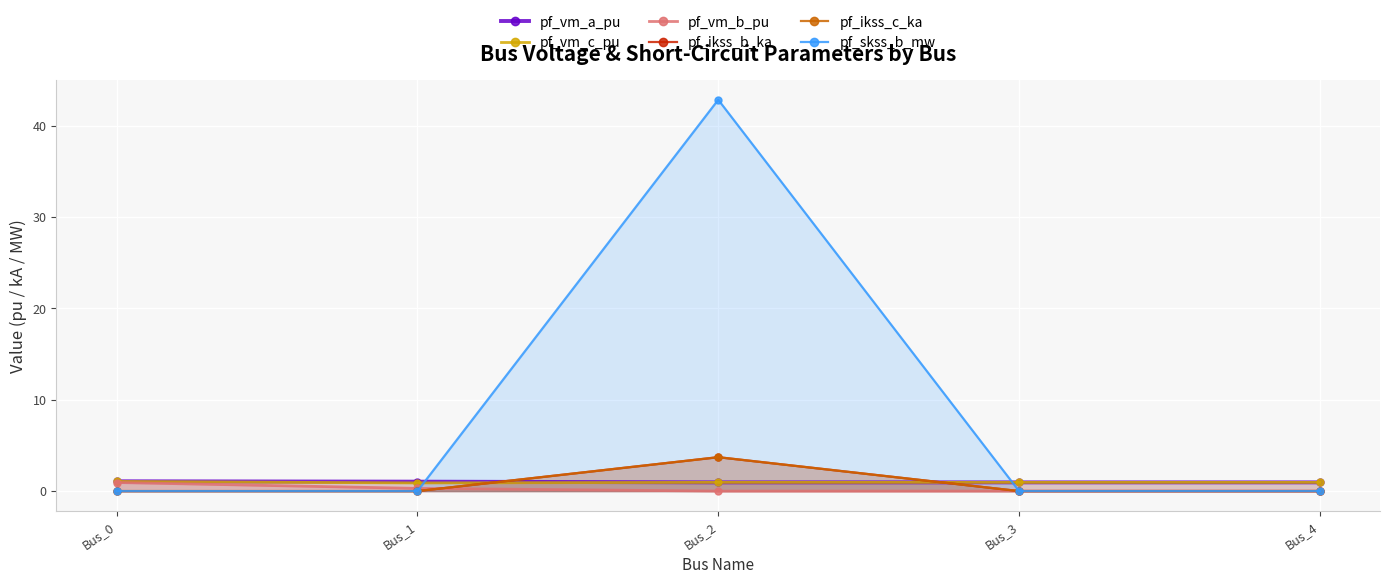

True or false: pf_vm_c_pu has a value of 1.7 at Bus_2.

False